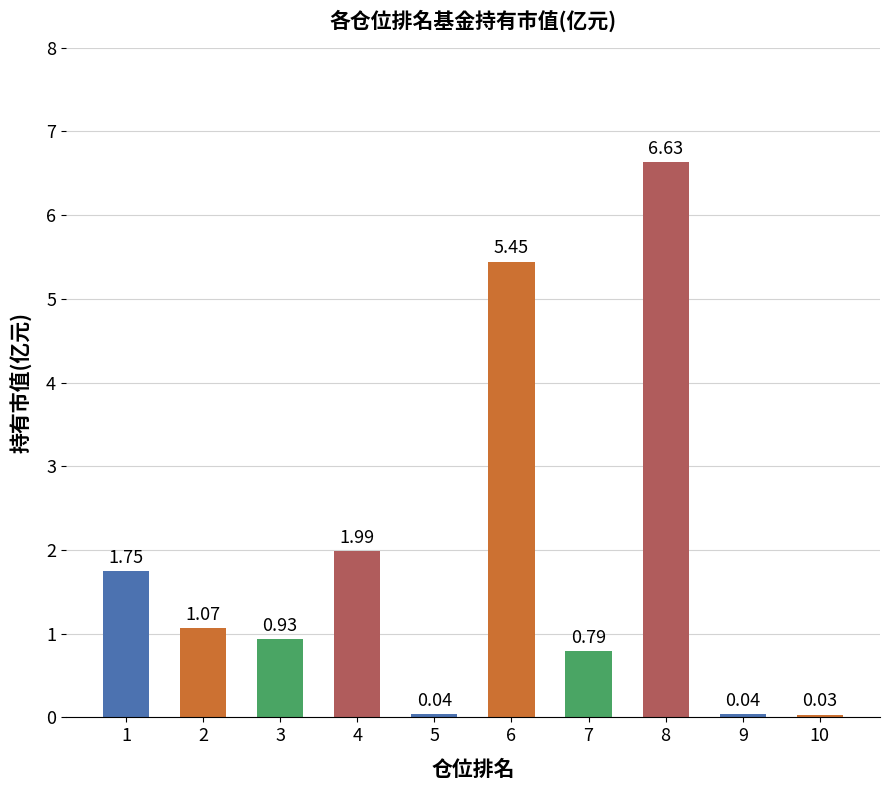

What is the difference between the maximum and minimum values?

6.6